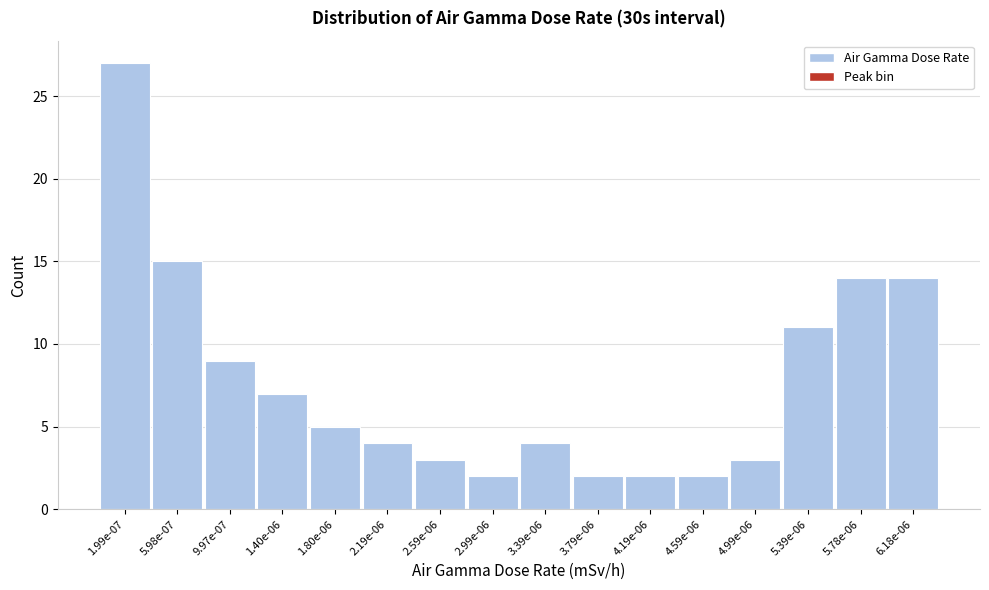

Reading right to left, what are all the values shown in this chart?

14	14	11	3	2	2	2	4	2	3	4	5	7	9	15	27